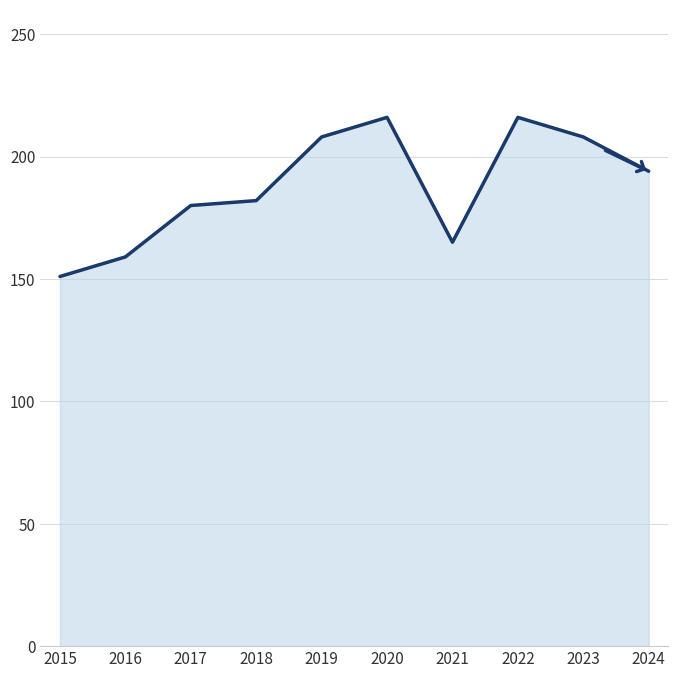

At which category does the data reach its first local peak?

2020